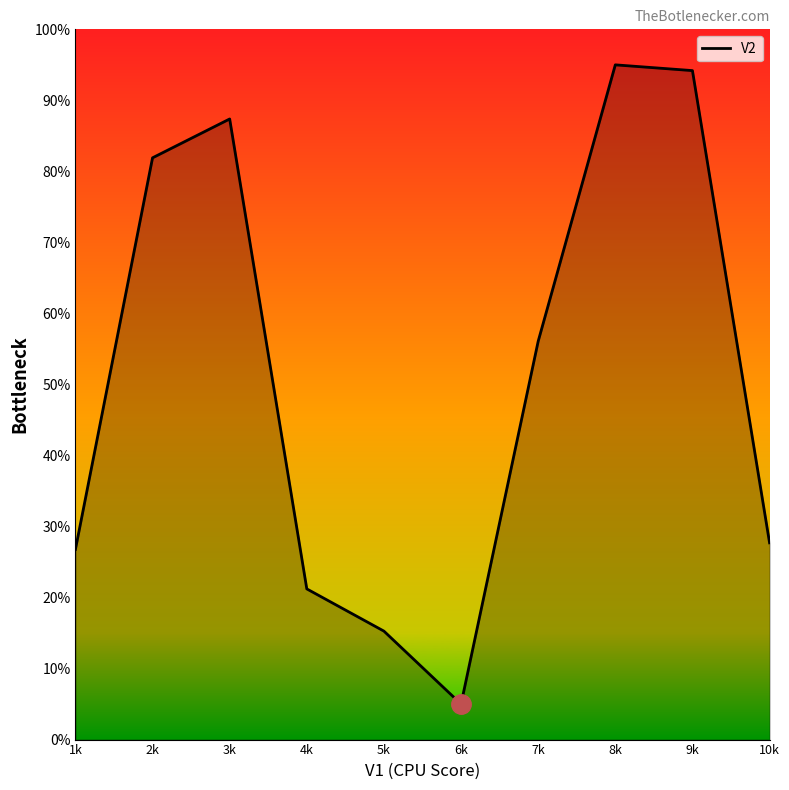

Which label corresponds to the largest value in the chart?

8k